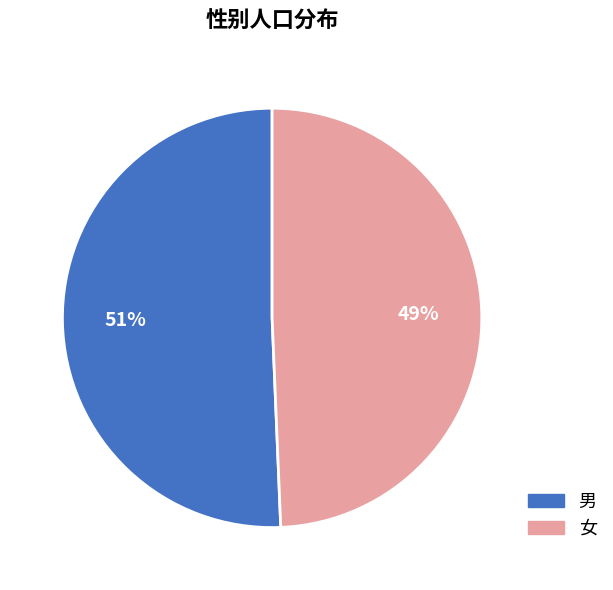

How many segments does this pie chart have?

2